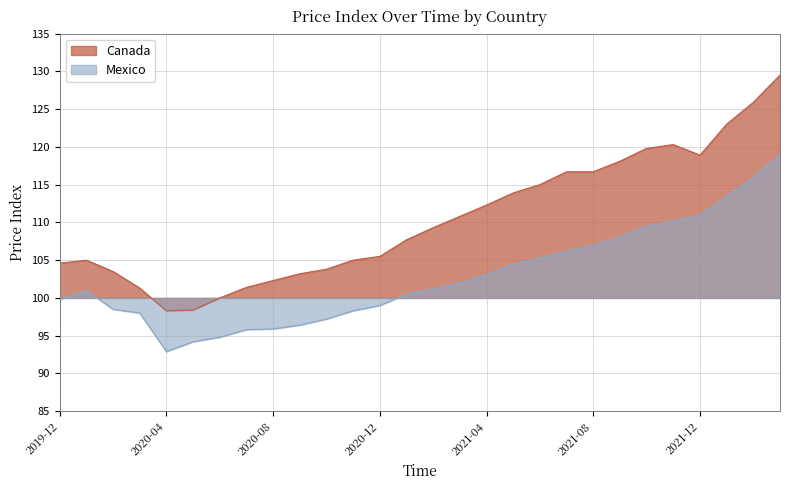

How many categories are shown in the chart?

28